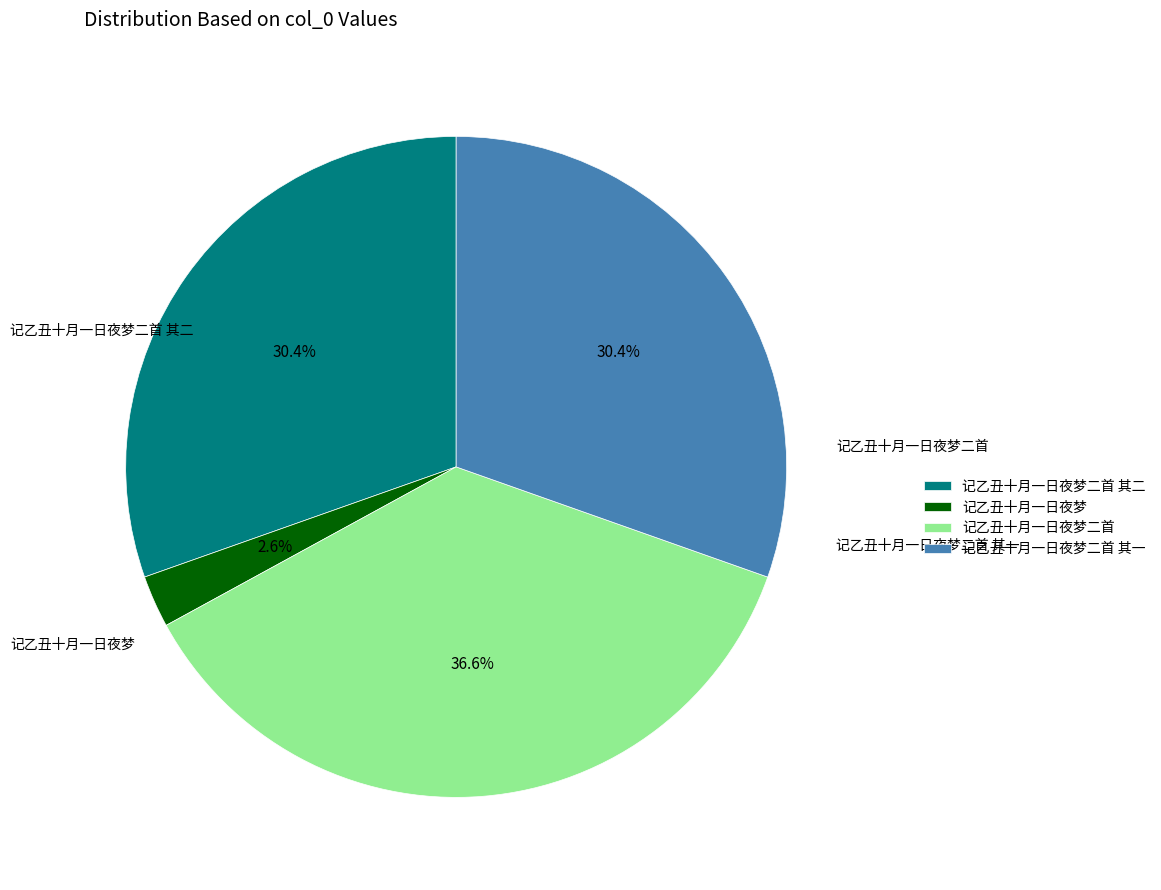

Between 记乙丑十月一日夜梦二首 and 记乙丑十月一日夜梦, which is larger?

记乙丑十月一日夜梦二首